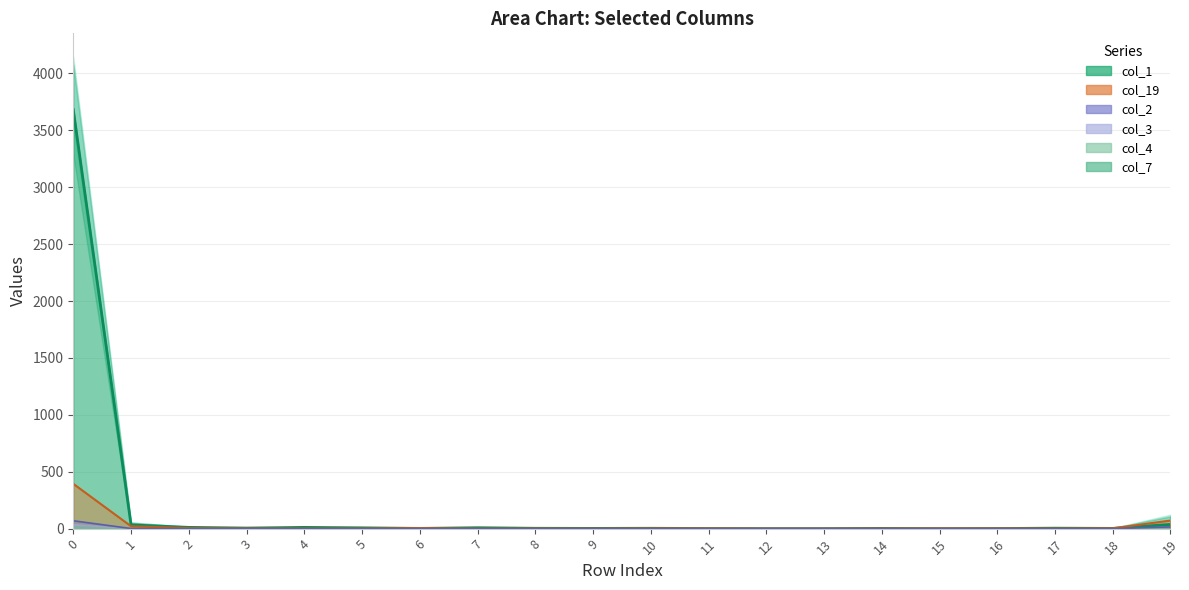

In col_19 line, how many points are higher than both neighbors (excluding endpoints)?

2